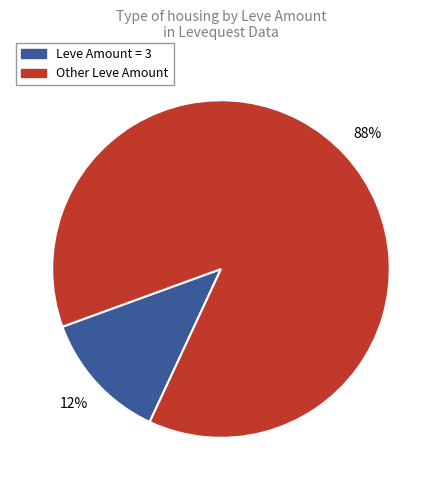

Is there a majority slice in this chart?

Yes